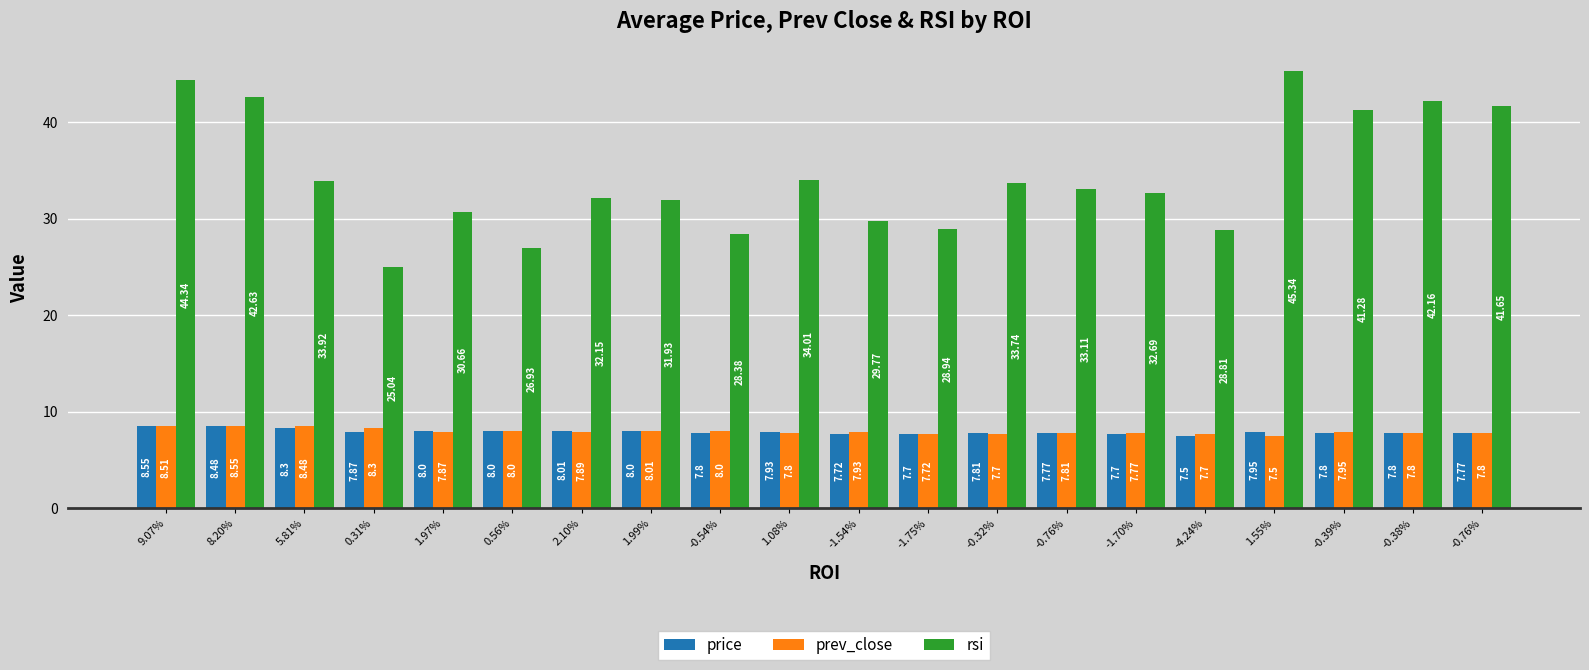

Are the bars grouped side by side (vs. stacked)?

Yes